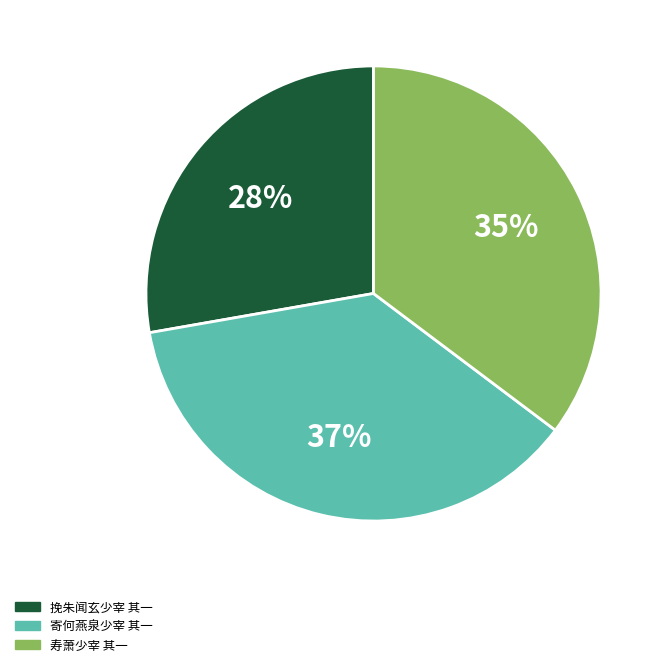

Does 寄何燕泉少宰 其一 account for over 50% of the chart?

No